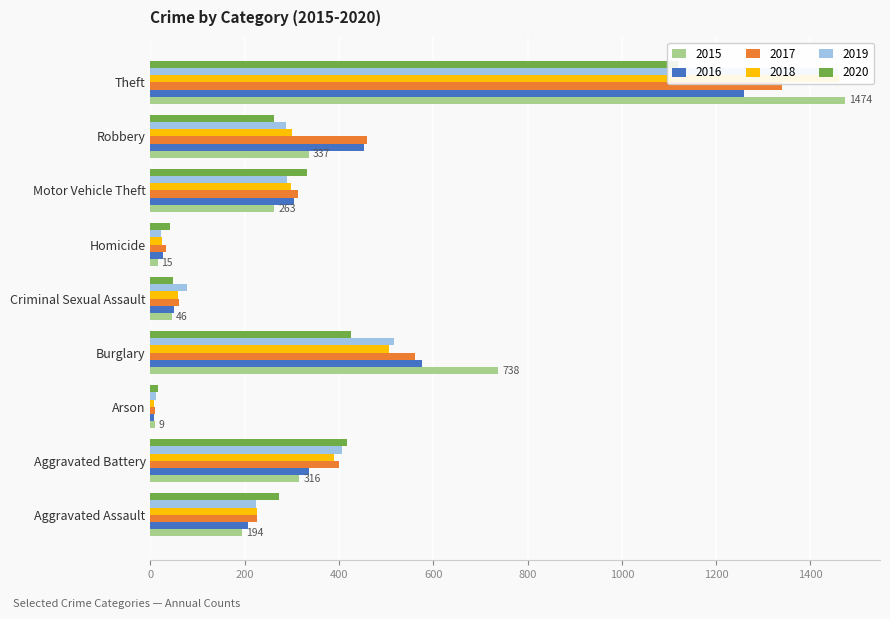

What is the spread (max minus min) of values at Aggravated Assault?

79